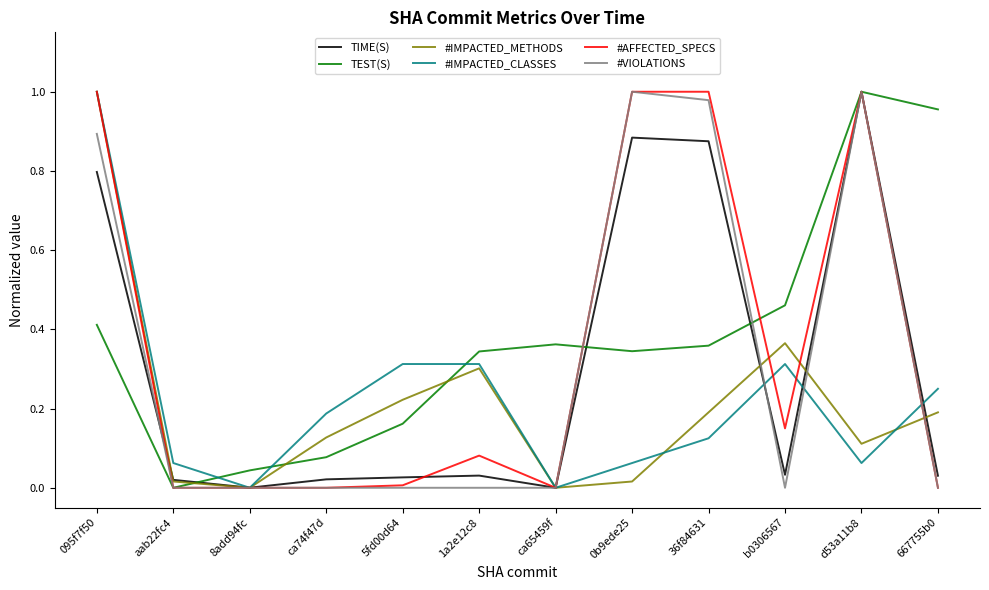

What position from the left is d53a11b8?

11